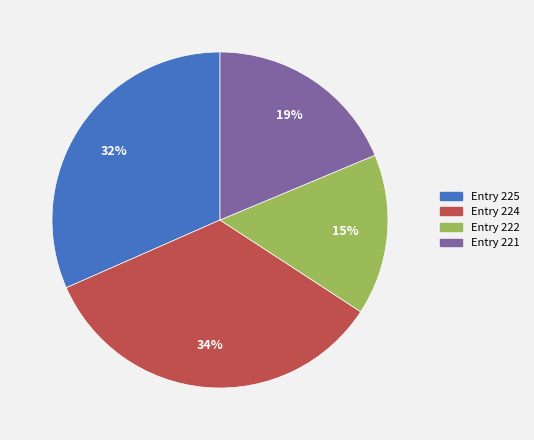

Which slice is the largest?

Entry 224